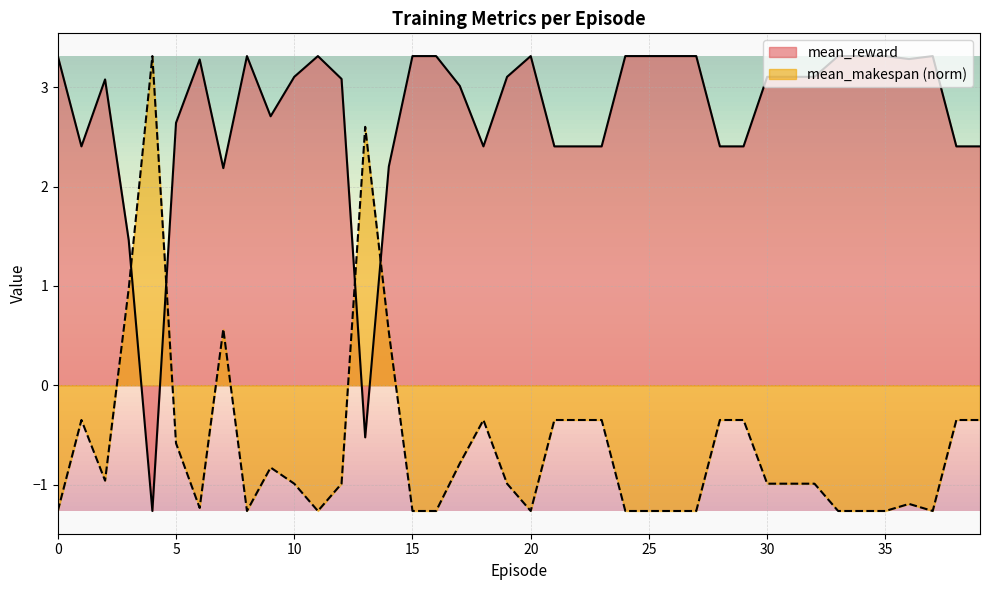

Is it true that mean_reward equals 3.1 at 19?

True